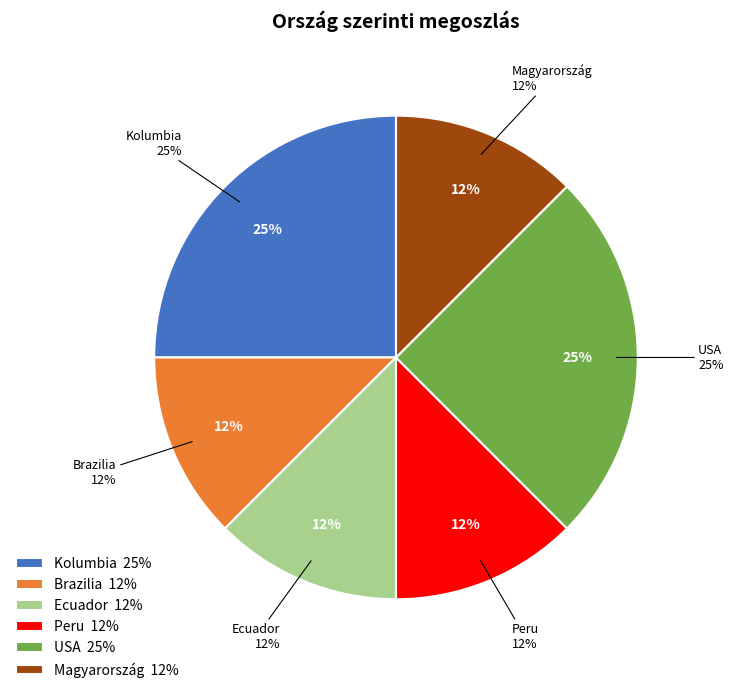

What is the ratio of the value at Kolumbia to the value at Ecuador?

2.0